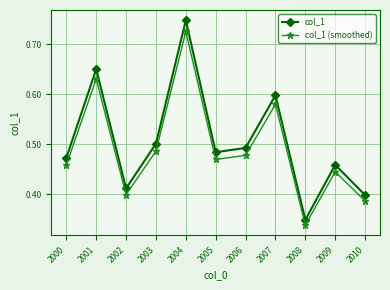

What is the sum of the col_1 values at 2005 and 2001?

1.1